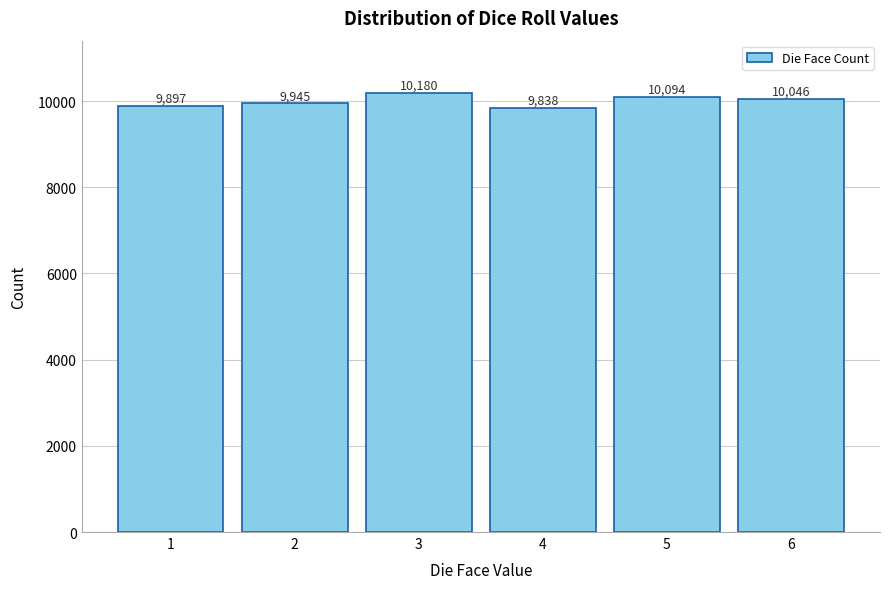

Reading left to right, list all the values displayed in this chart.

9897	9945	10180	9838	10094	10046